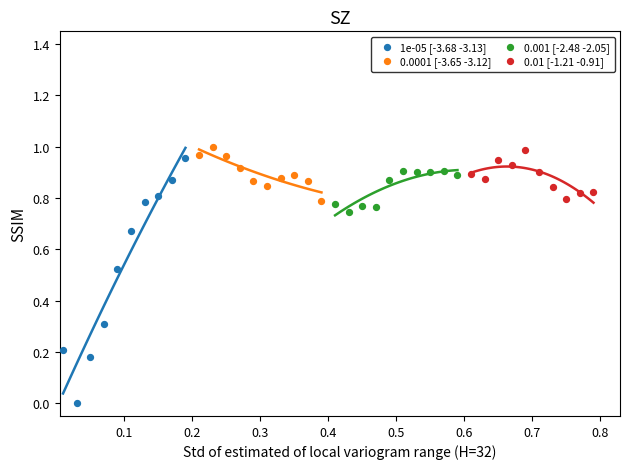

Which series has the widest spread of Y values?

1e-05 [-3.68 -3.13]